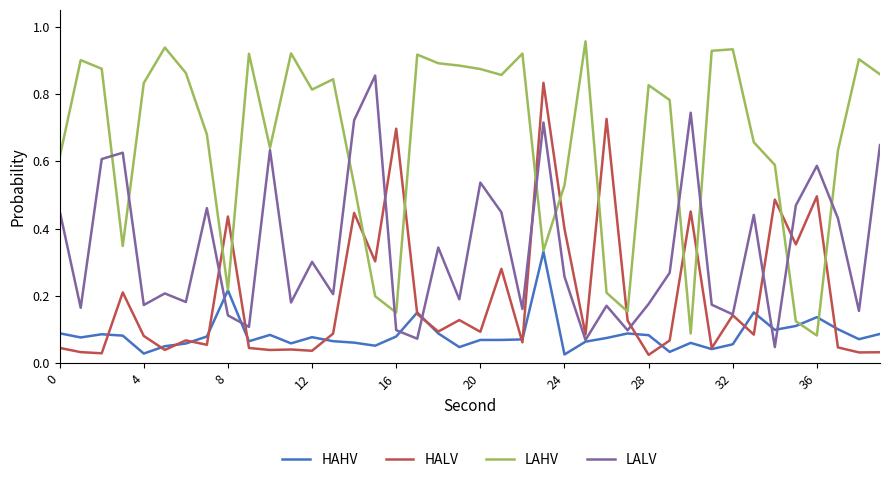

Which series ends up on top after the final intersection of LAHV and HALV?

LAHV